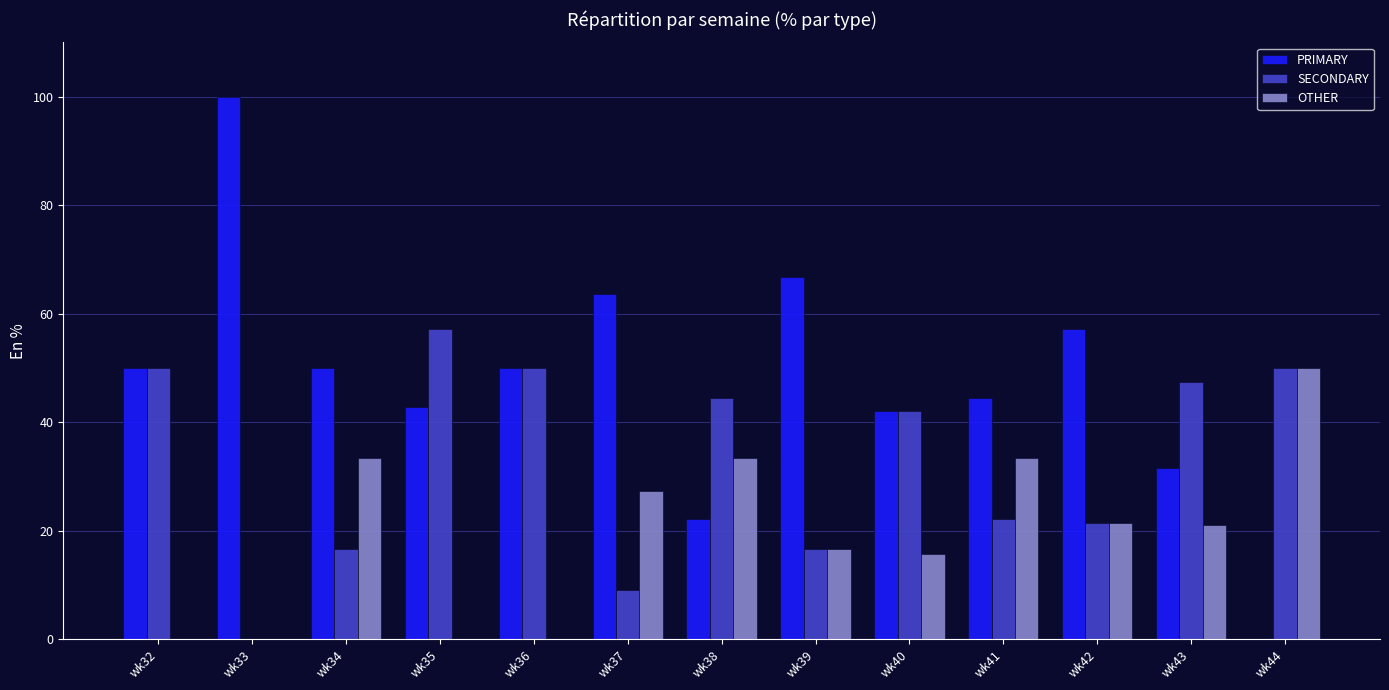

At which label is OTHER closest to 25?

wk37